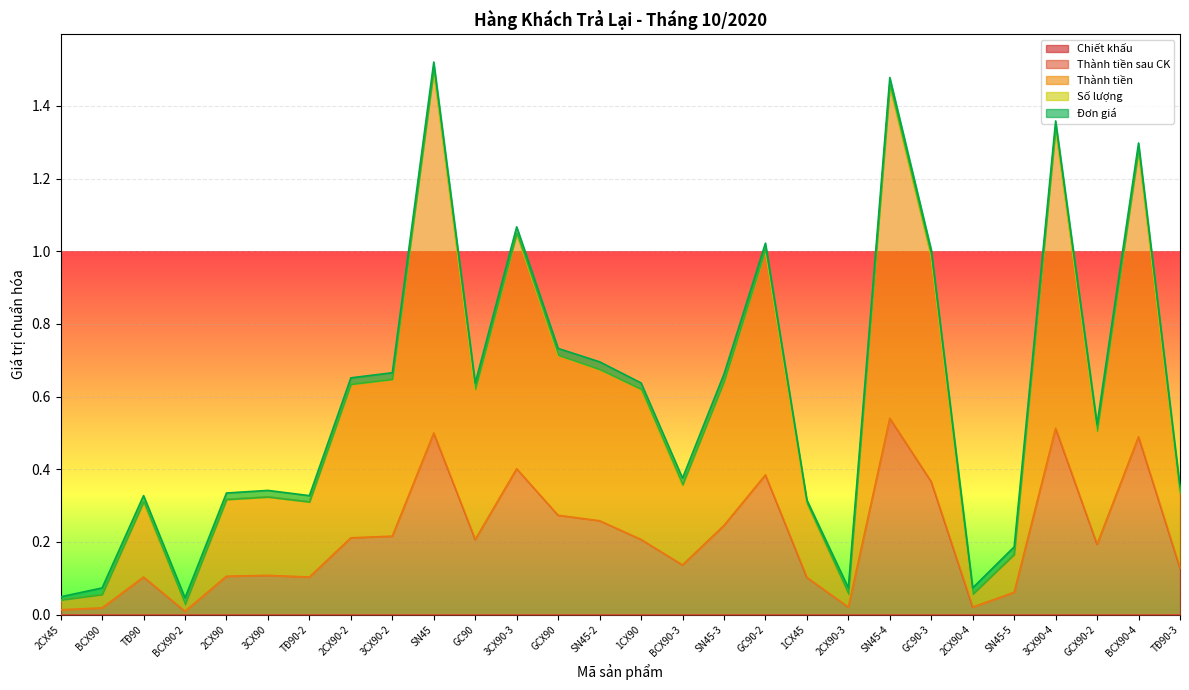

At which category does the chart reach its minimum across all series?

3CX90-3